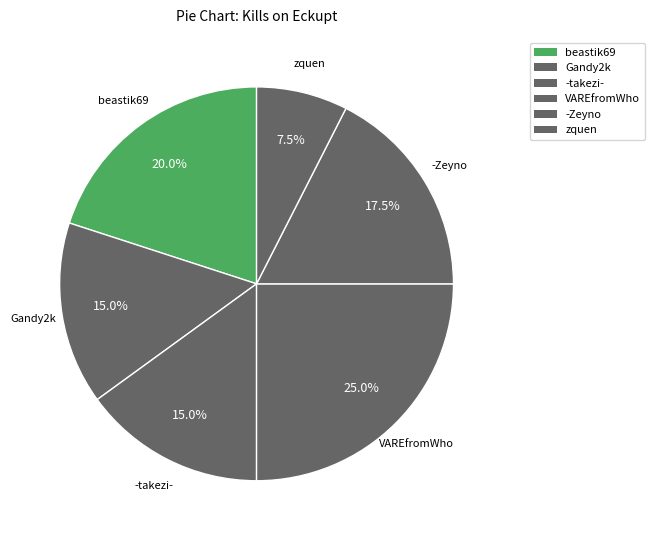

To the nearest percent, what portion does VAREfromWho represent?

25%